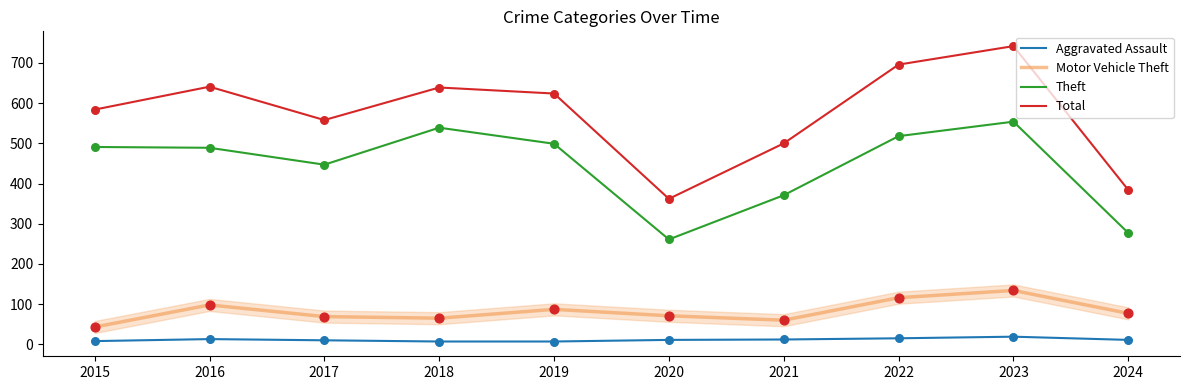

Which series has the largest range (max minus min)?

Total